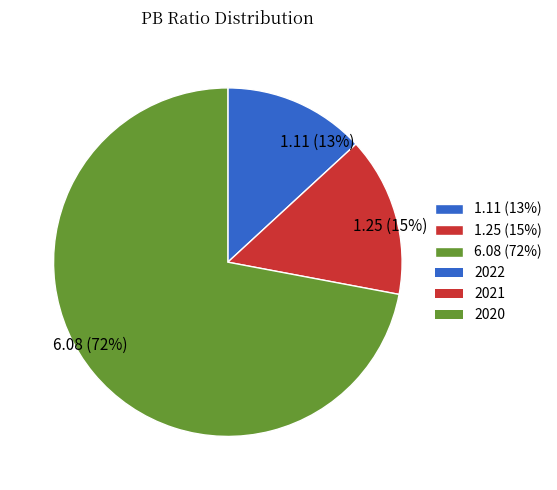

How many slices are in this pie chart?

3